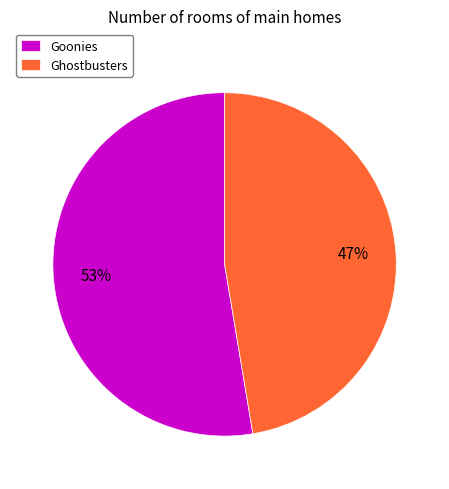

To the nearest percent, what is the average slice percentage?

50%